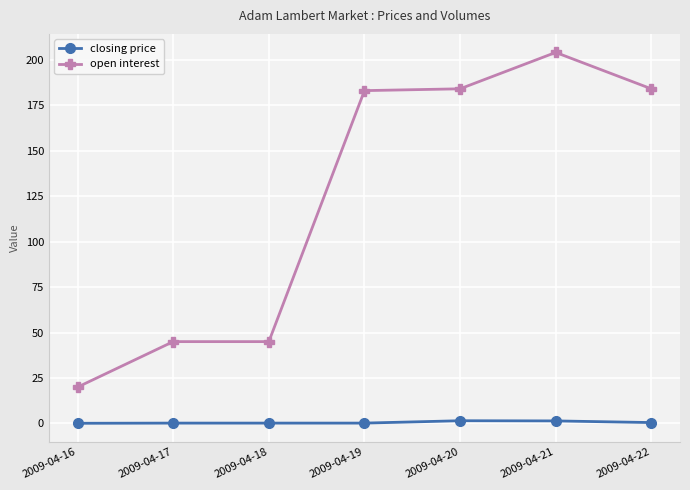

What is the lowest value of the open interest series?

20.0